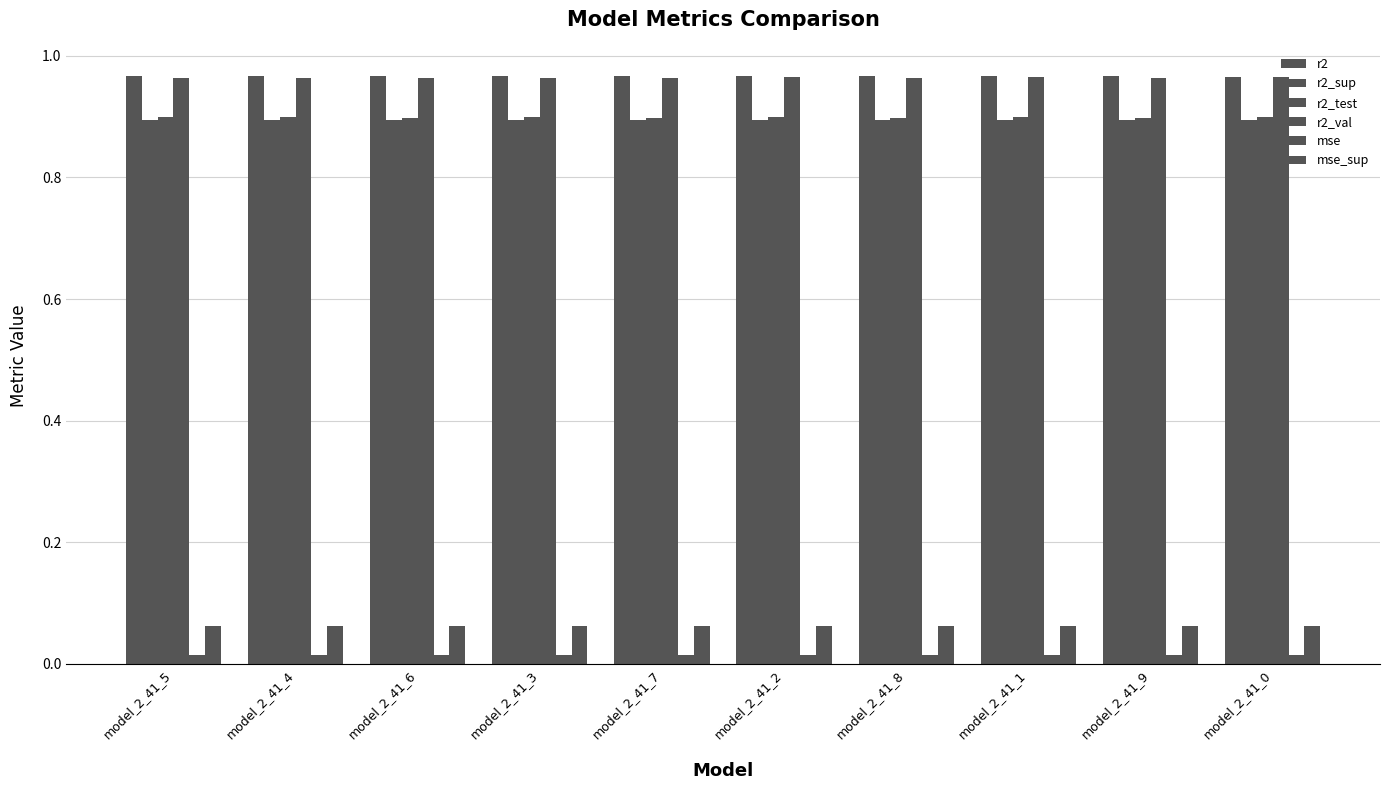

How many bars are there in each group?

6